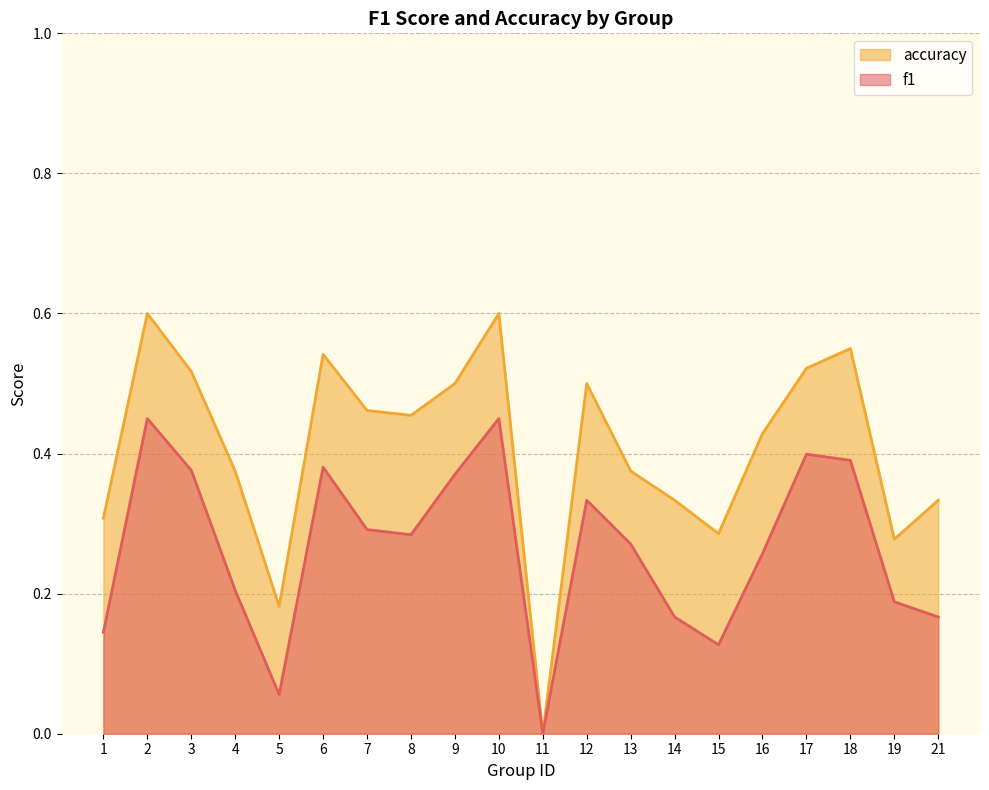

Reading right to left, transcribe all the data shown in this chart.

f1: 0.2	0.2	0.4	0.4	0.3	0.1	0.2	0.3	0.3	0.0	0.5	0.4	0.3	0.3	0.4	0.1	0.2	0.4	0.5	0.1
accuracy: 0.3	0.3	0.6	0.5	0.4	0.3	0.3	0.4	0.5	0.0	0.6	0.5	0.5	0.5	0.5	0.2	0.4	0.5	0.6	0.3